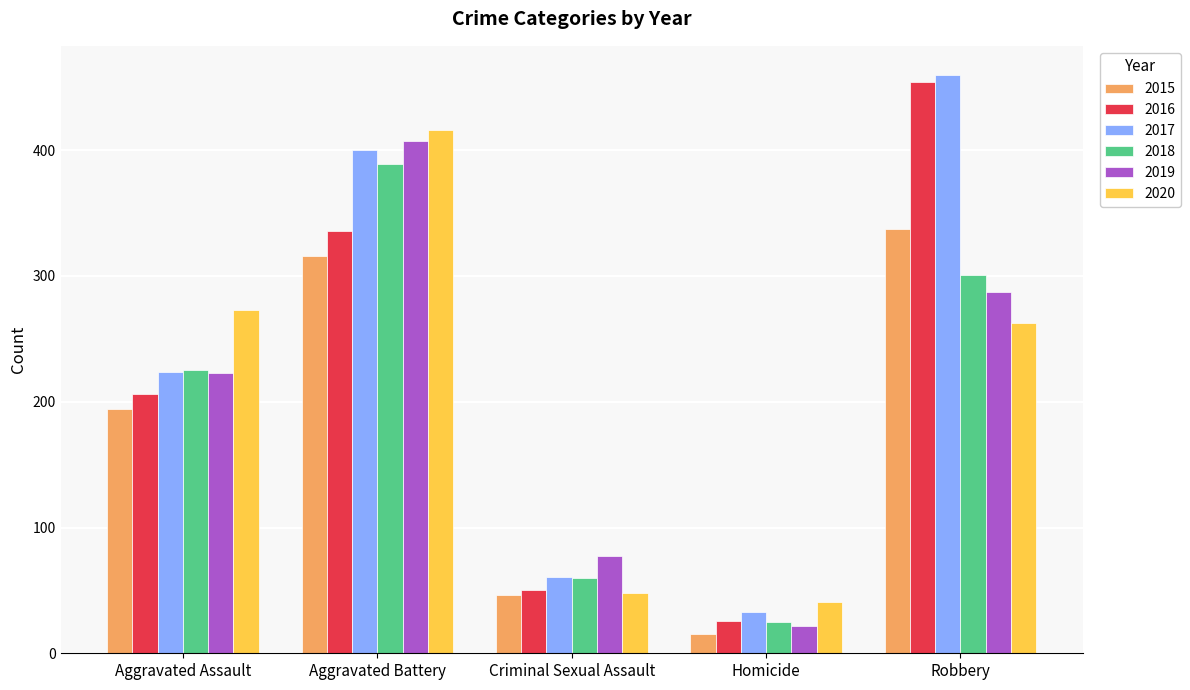

Reading left to right, what are all the values shown in this chart?

2015: 194	316	46	15	337
2016: 206	336	50	26	454
2017: 224	400	61	33	460
2018: 225	389	60	25	301
2019: 223	407	77	22	287
2020: 273	416	48	41	263